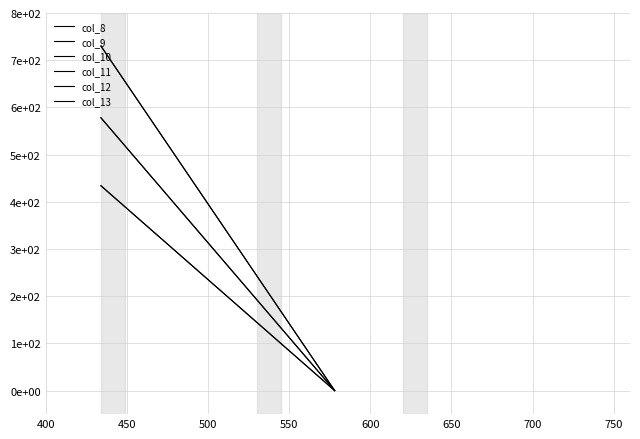

Which series changed the most between 400 and 450?

col_9